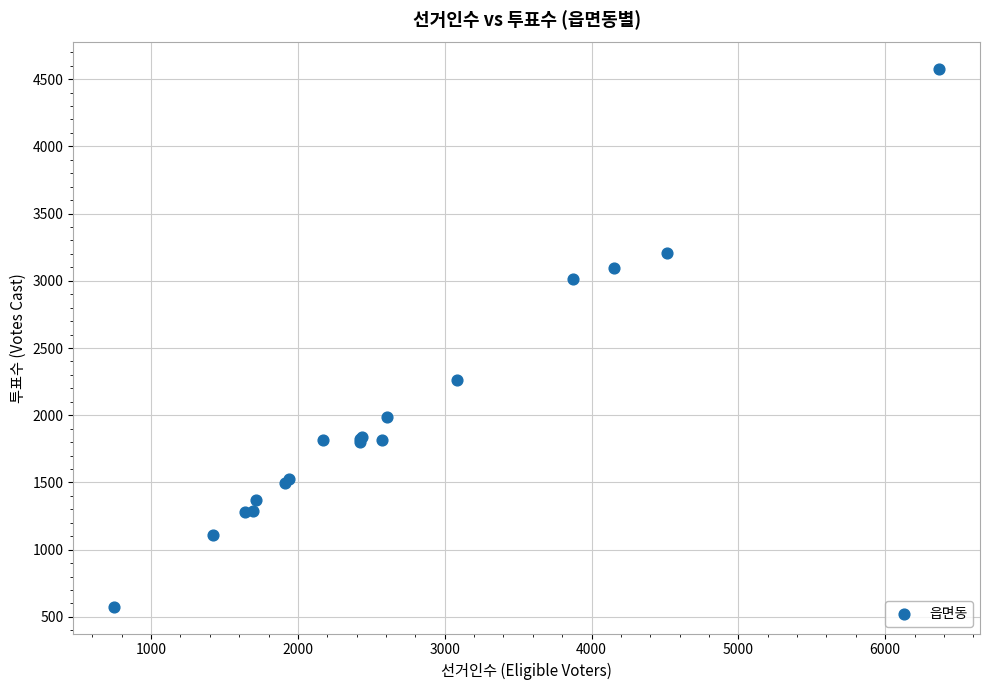

What Y value in the scatter plot is closest to 2574?

2261